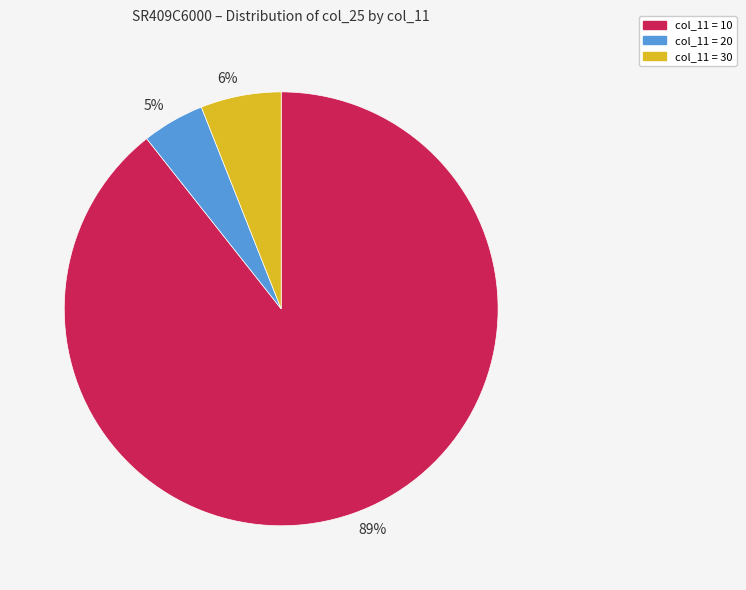

What percentage is the 6% slice, to the nearest percent?

6%